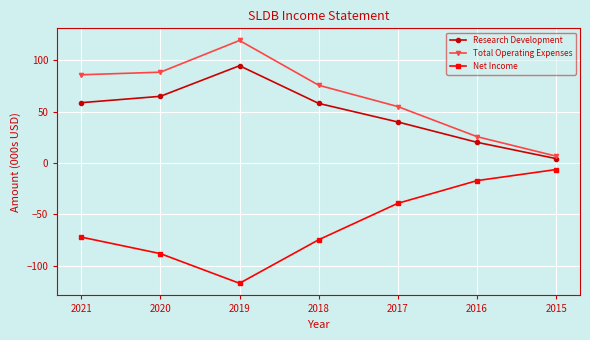

What is the difference between the second highest and second lowest values in the Research Development series?

44.8